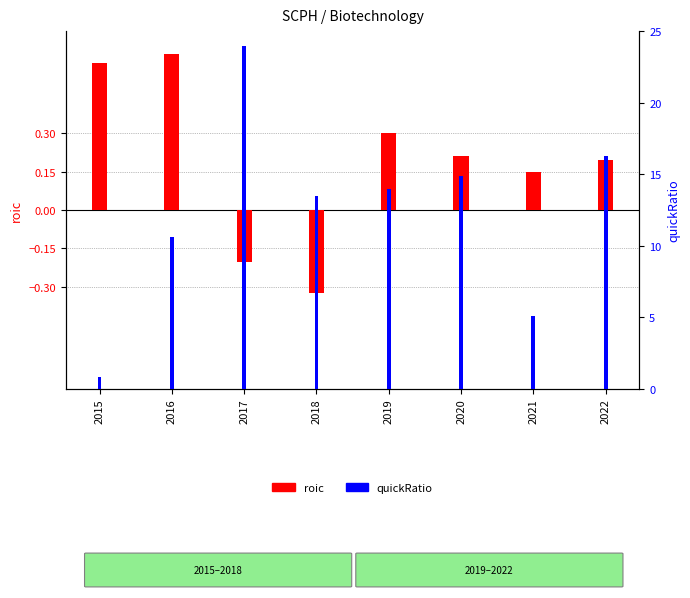

Rank the series at 2017 from lowest to highest value.

roic, quickRatio